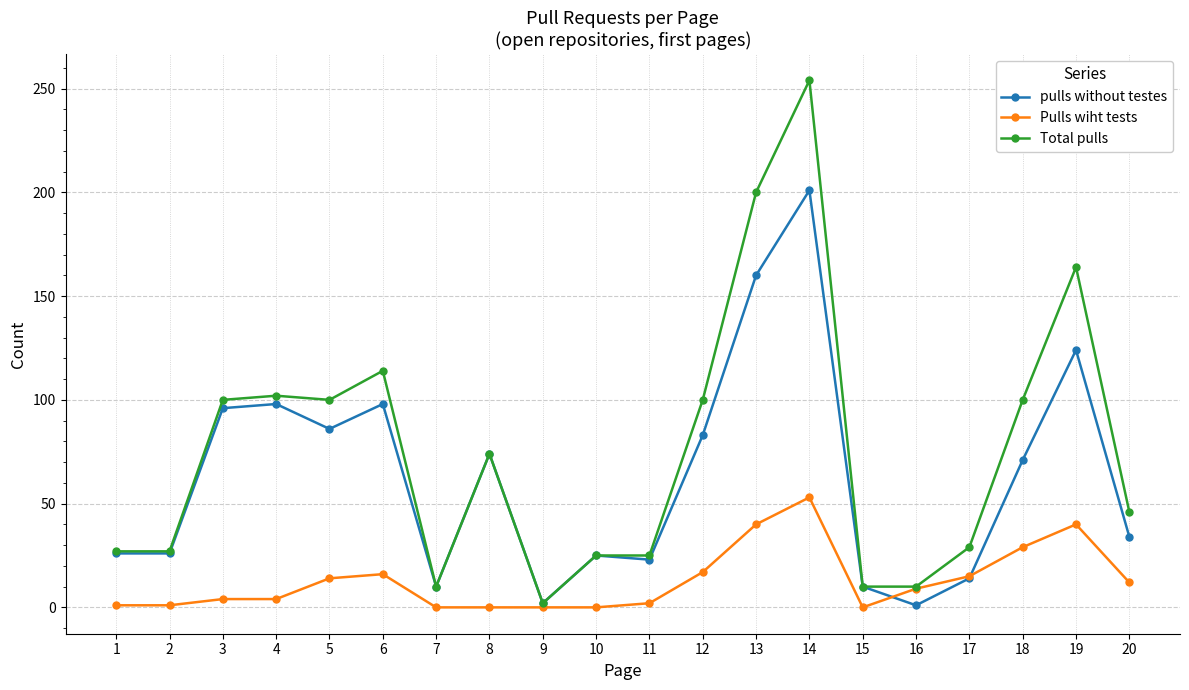

Is the value of Pulls wiht tests at 9 greater than the value of Total pulls at 11?

No